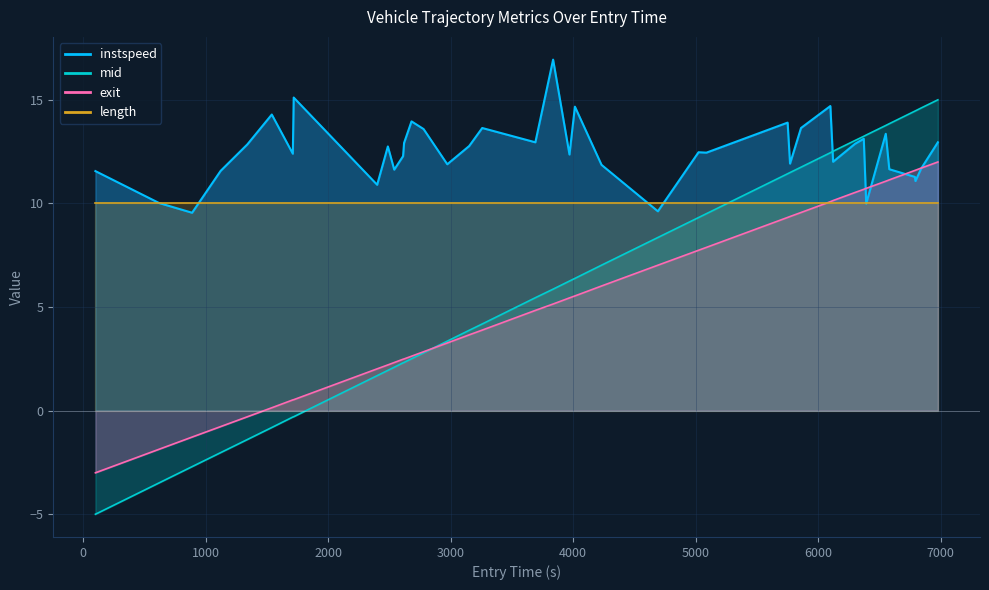

Is the value of entry at 10 greater than the value of instspeed at 21?

No